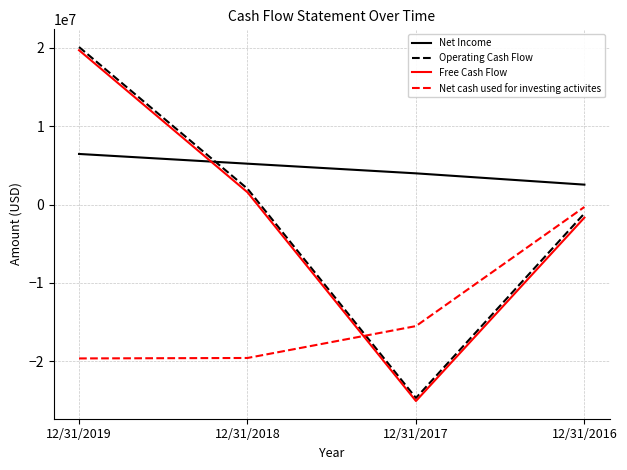

Between 12/31/2017 and 12/31/2016, which series saw the biggest shift?

Operating Cash Flow